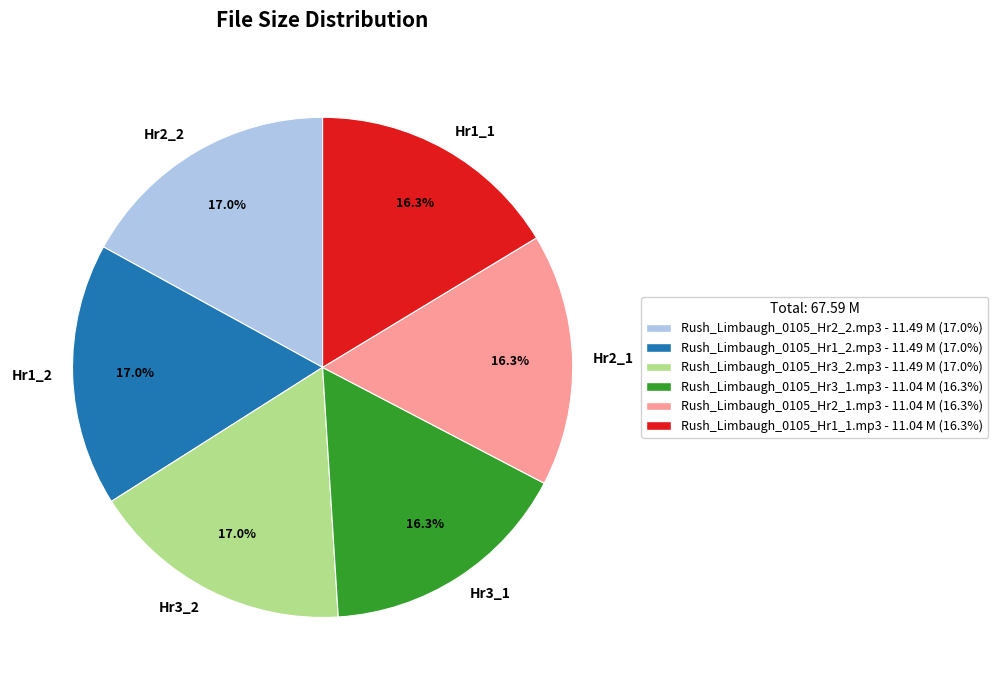

Is the sum of Rush_Limbaugh_0105_Hr1_1.mp3 and Rush_Limbaugh_0105_Hr3_2.mp3 greater than half?

No